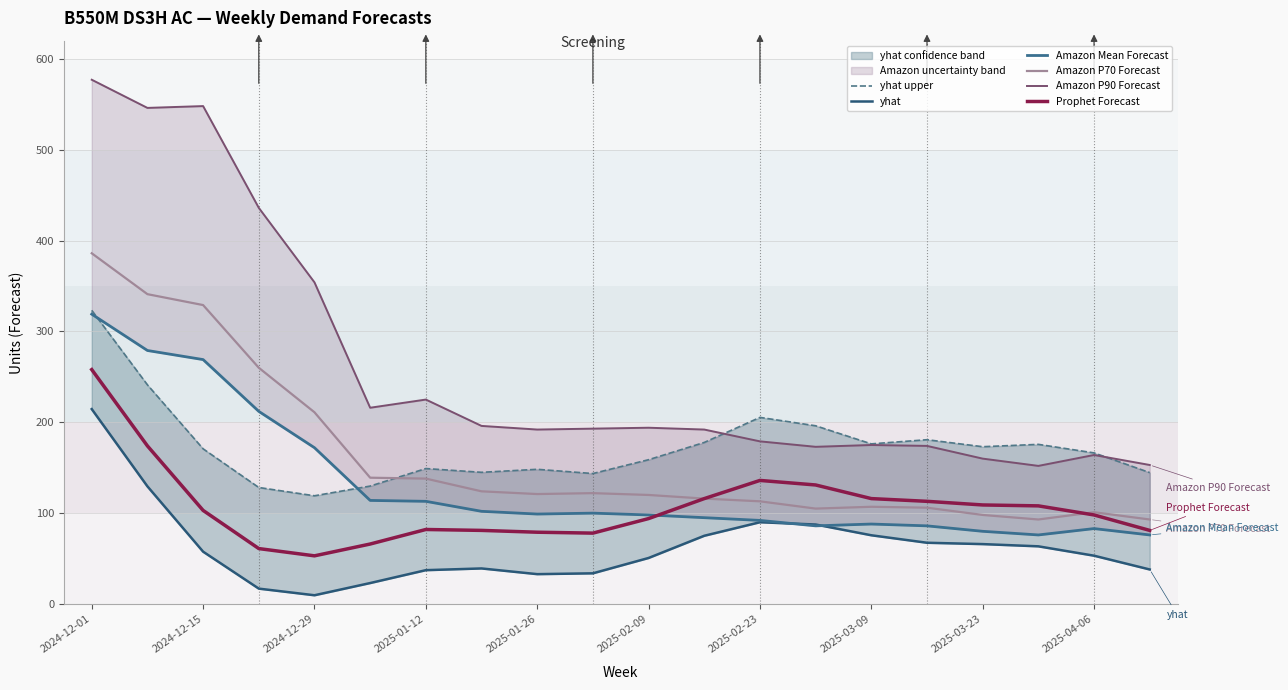

Which category has the highest value in the Amazon P70 Forecast series?

2024-12-01